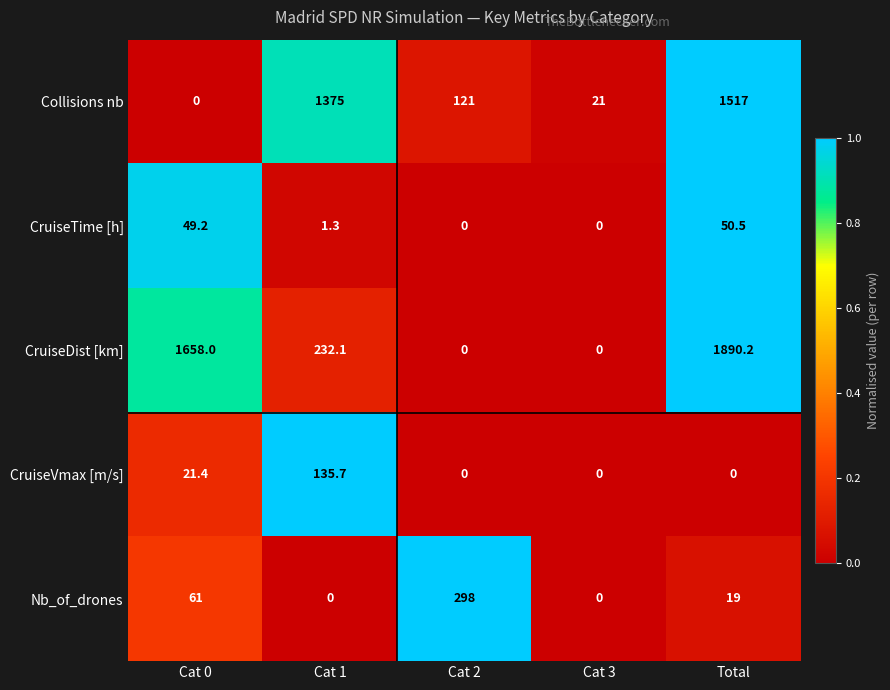

What is the sum of the CruiseVmax [m/s] values at Total and Cat 0?

21.4